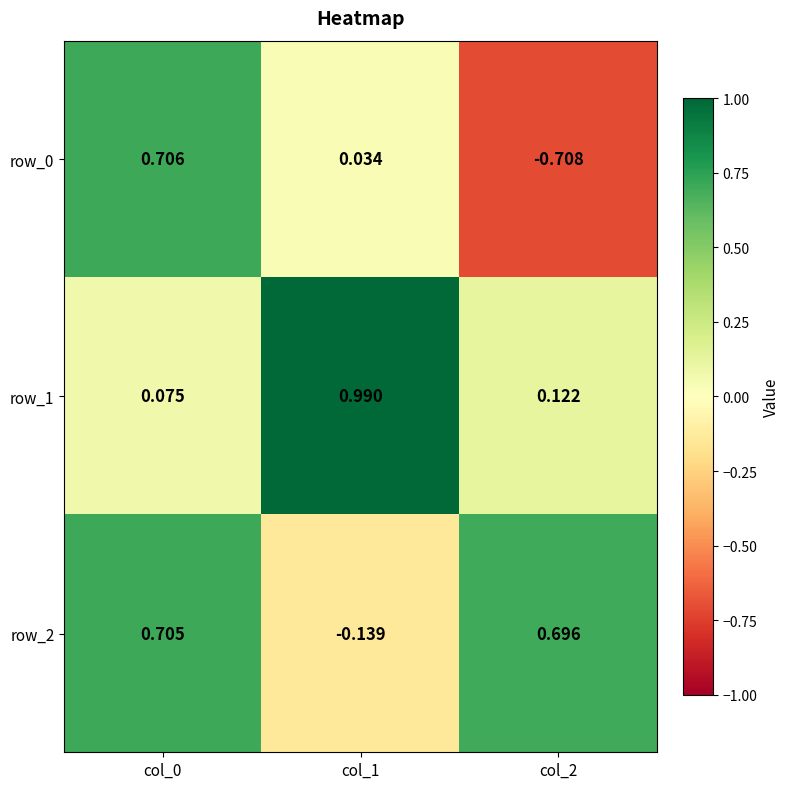

What is the average value of the row_1 series?

0.4